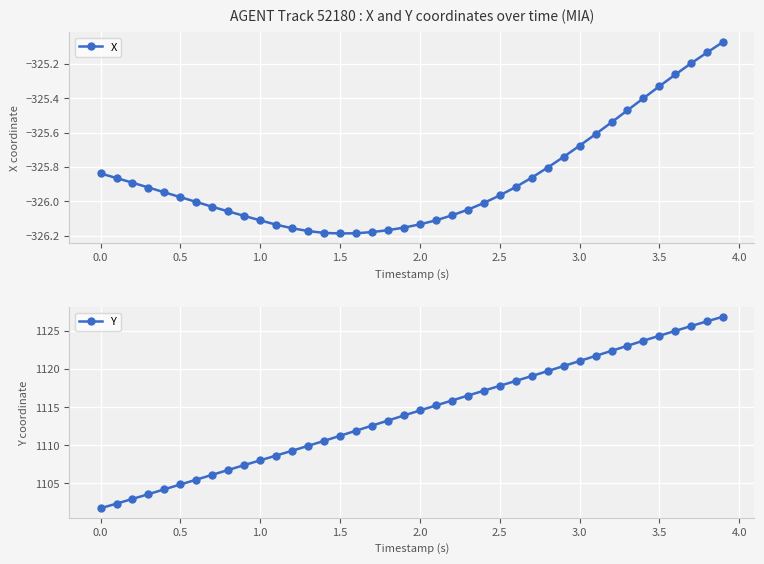

Is it true that X equals -75.2 at 1.0?

False